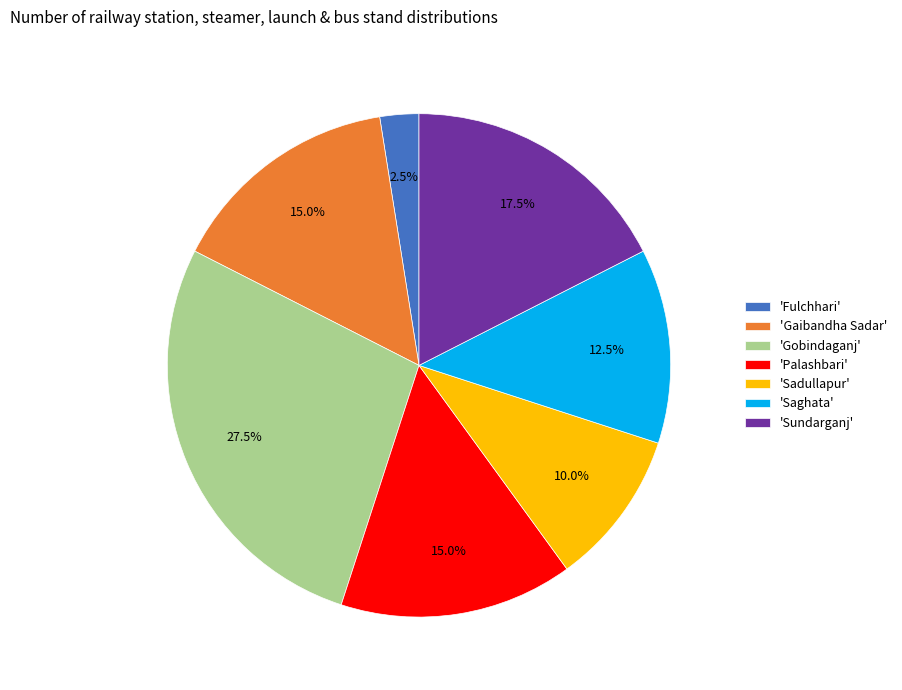

How many segments does this pie chart have?

7